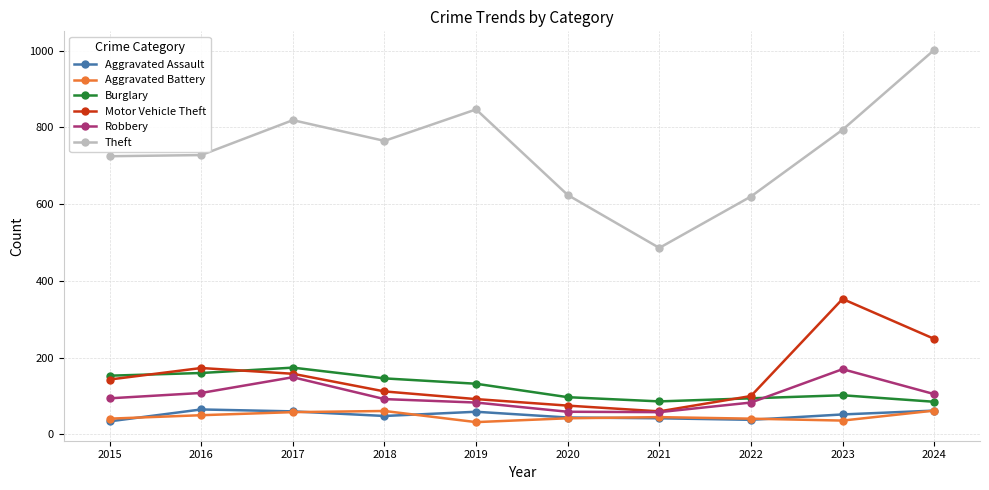

What is the approximate value of Aggravated Assault at 2020, to the nearest 5?

45